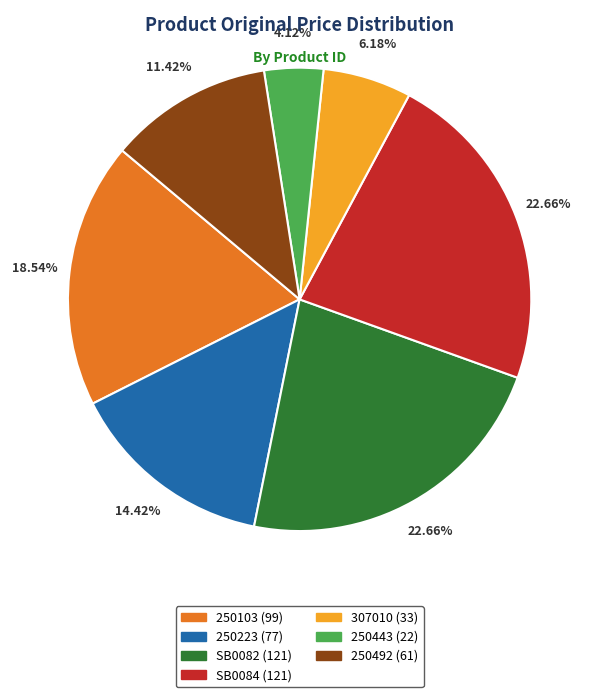

Is the sum of 250223 and 250103 greater than half?

No